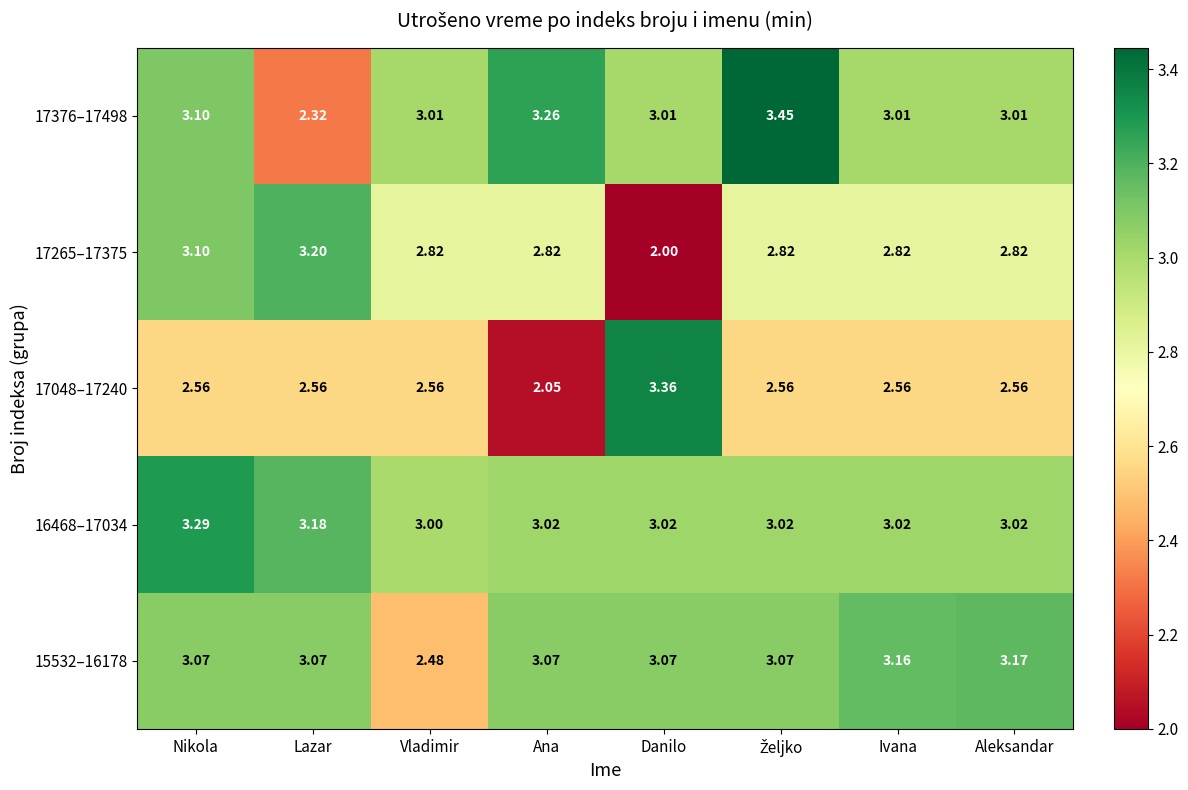

At which label is 17265–17375 closest to 2?

Danilo